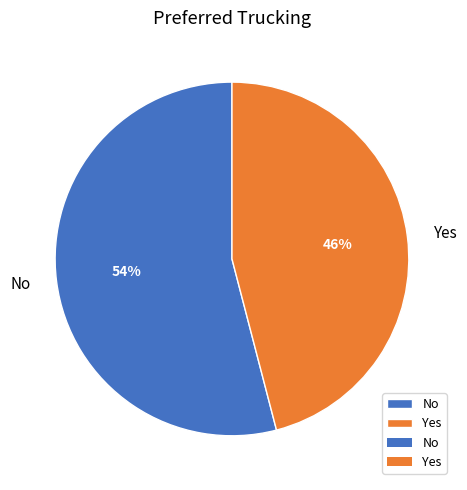

To the nearest percent, what portion does No represent?

54%